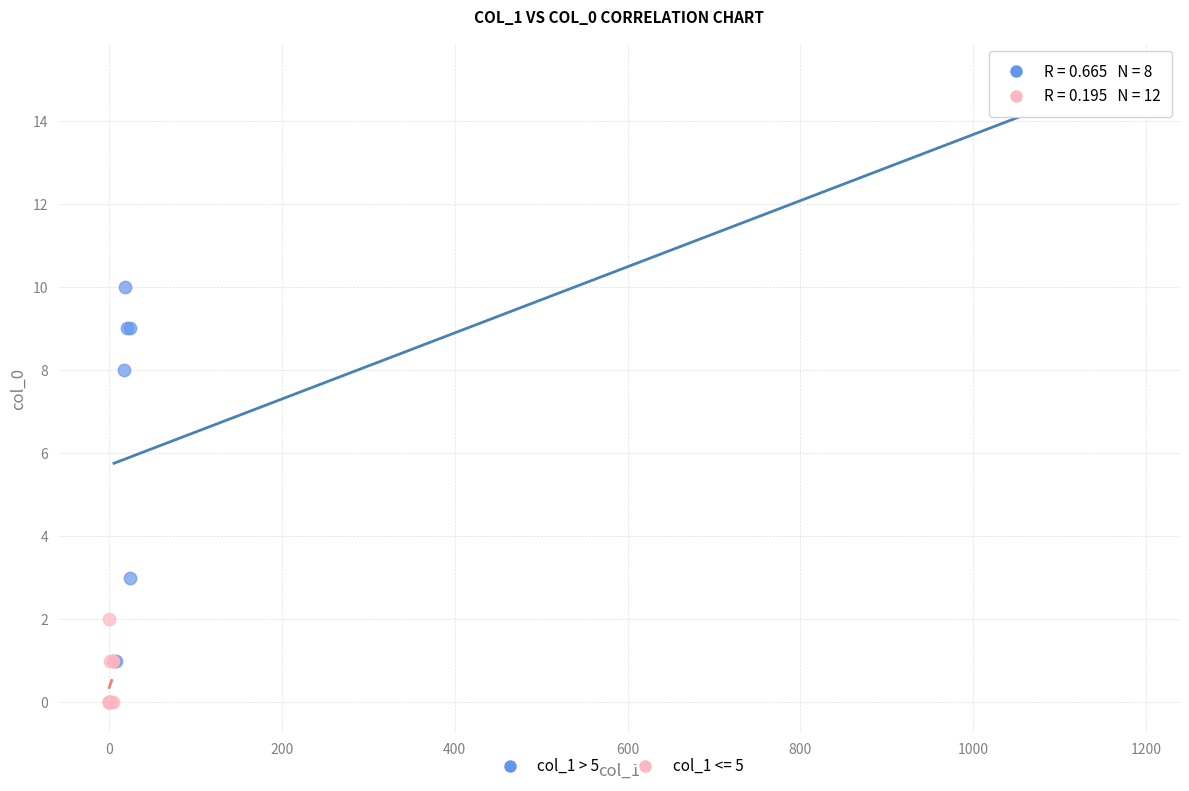

Which series reaches the minimum Y coordinate?

col_1 <= 5